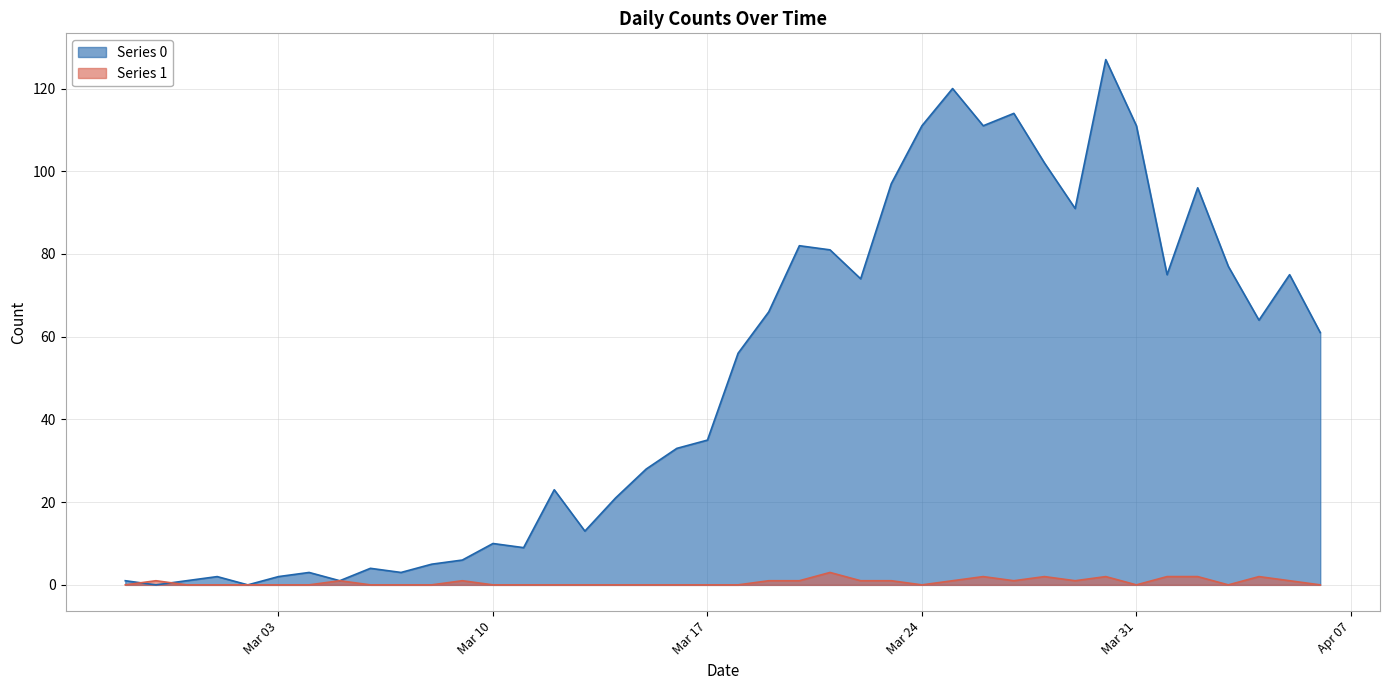

Which series has the widest spread of values?

Series 0